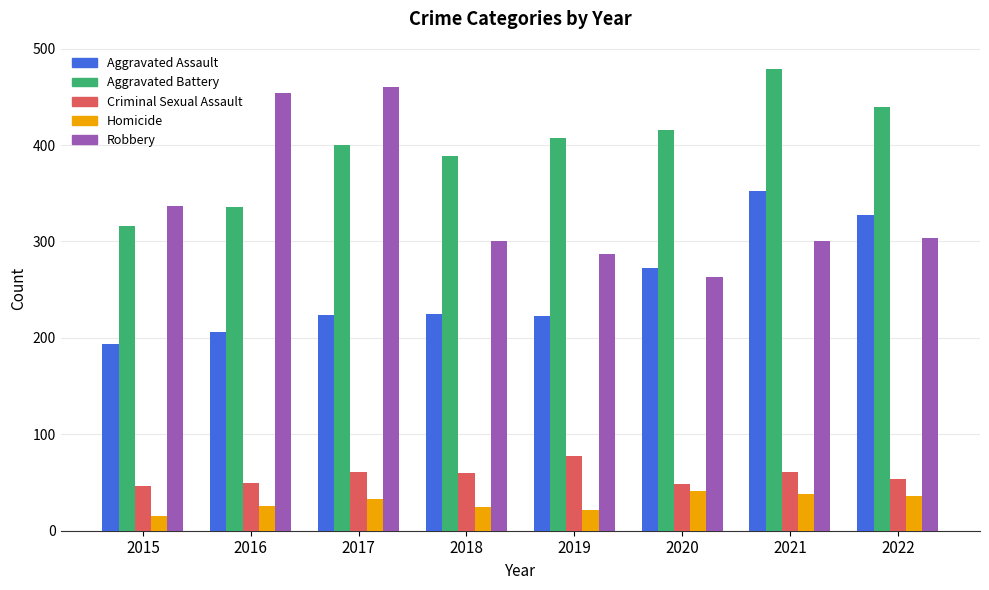

Which label corresponds to the largest value in the chart?

2021